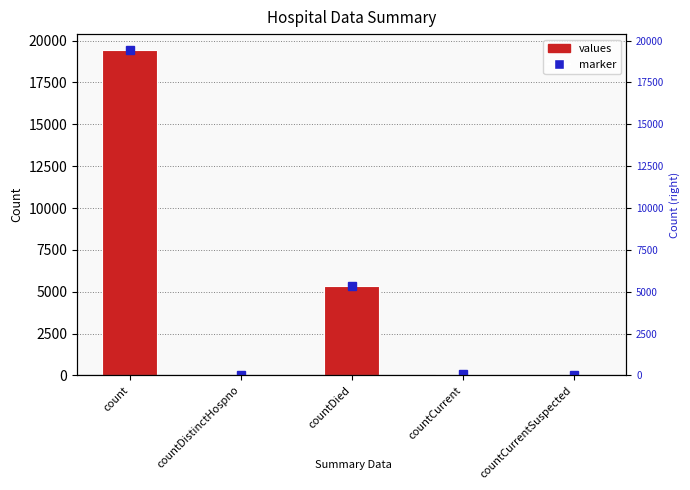

The chart shows a value of 5357 at countDied. True or false?

True